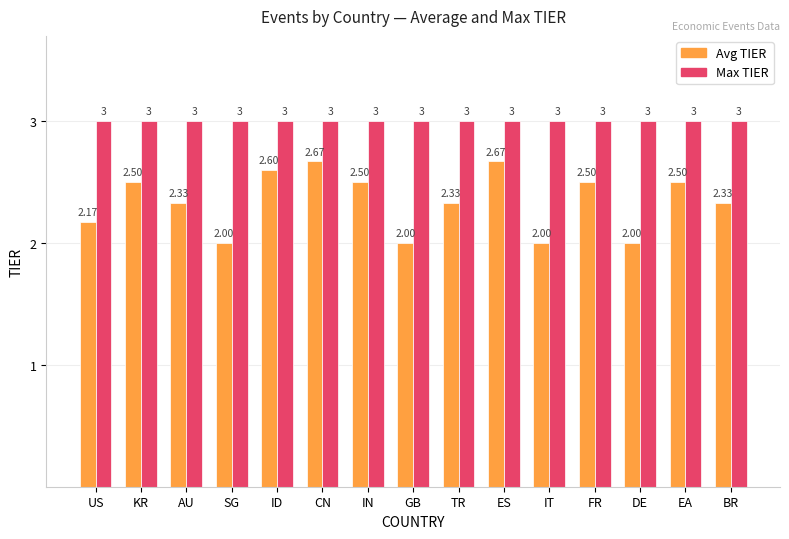

What is the minimum value for Avg TIER?

2.0